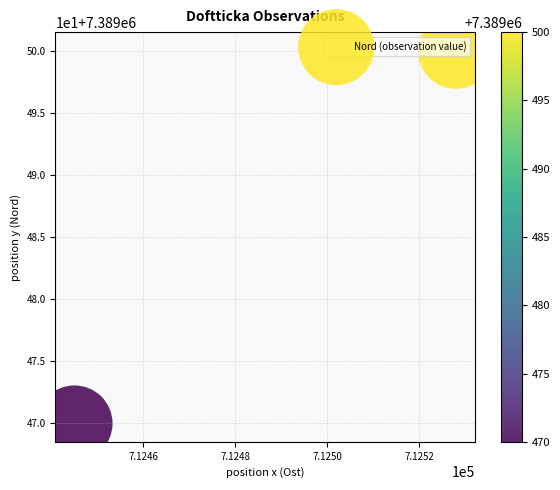

True or false: the data shows 11438930 at 7.1244.

False